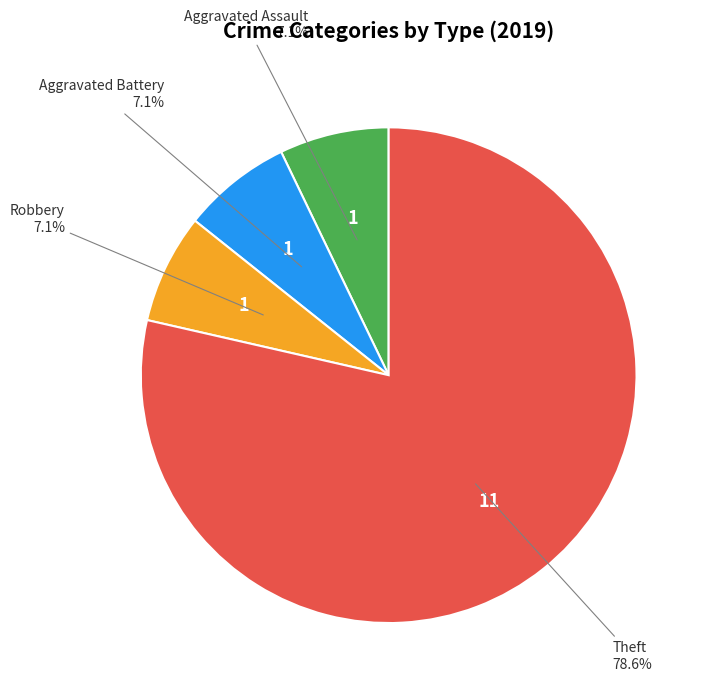

Which slice is the largest?

Theft